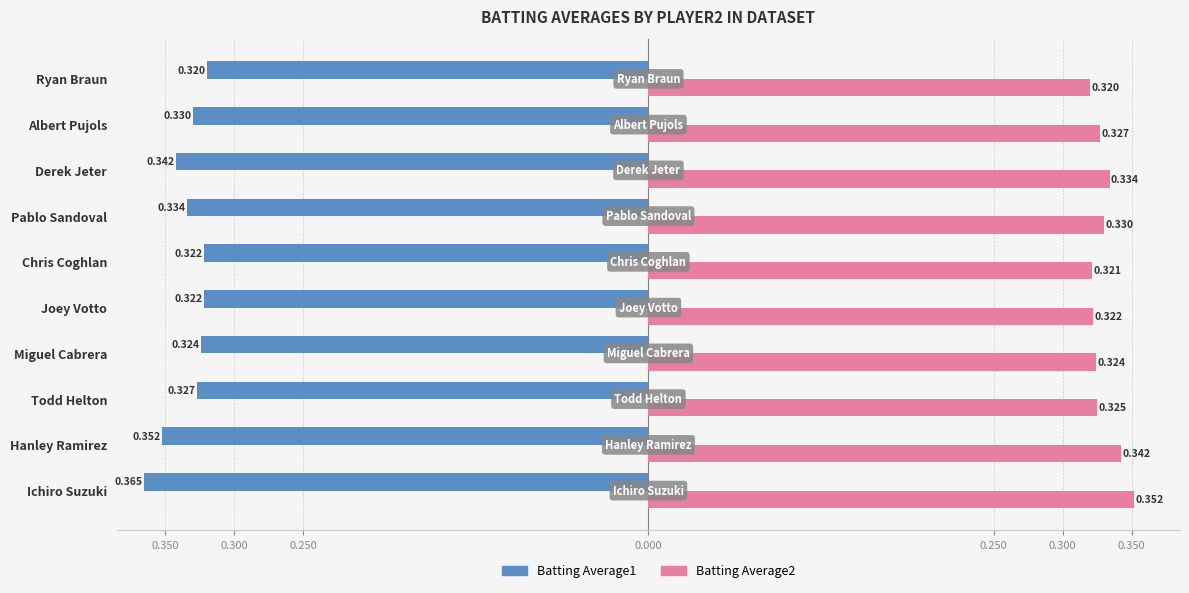

What are all the series names shown in the legend?

Batting Average1, Batting Average2